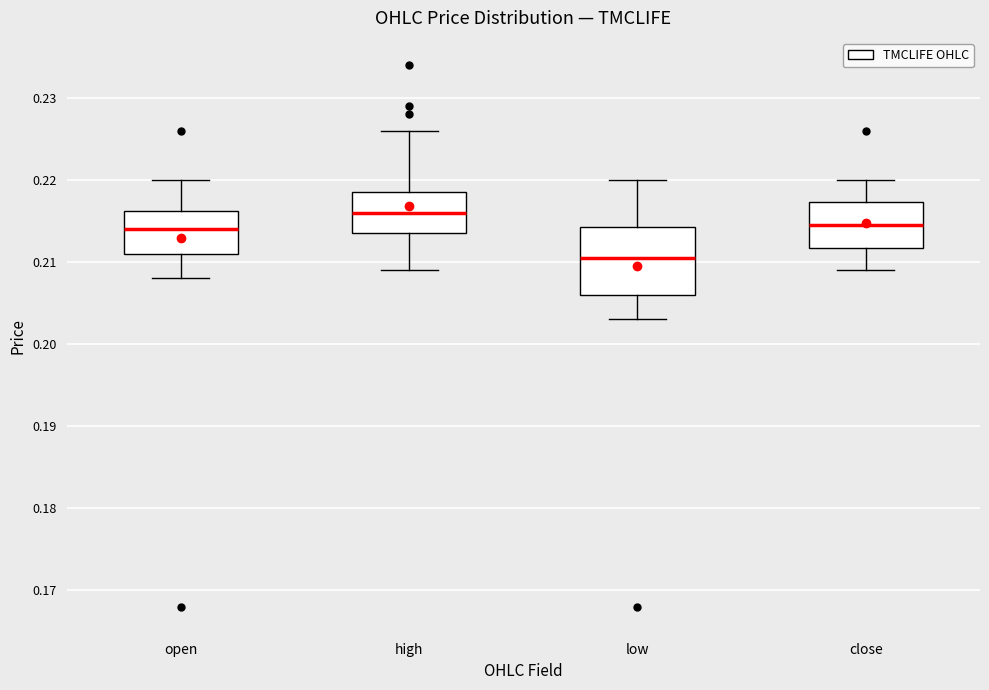

Which box's median line is the highest?

high